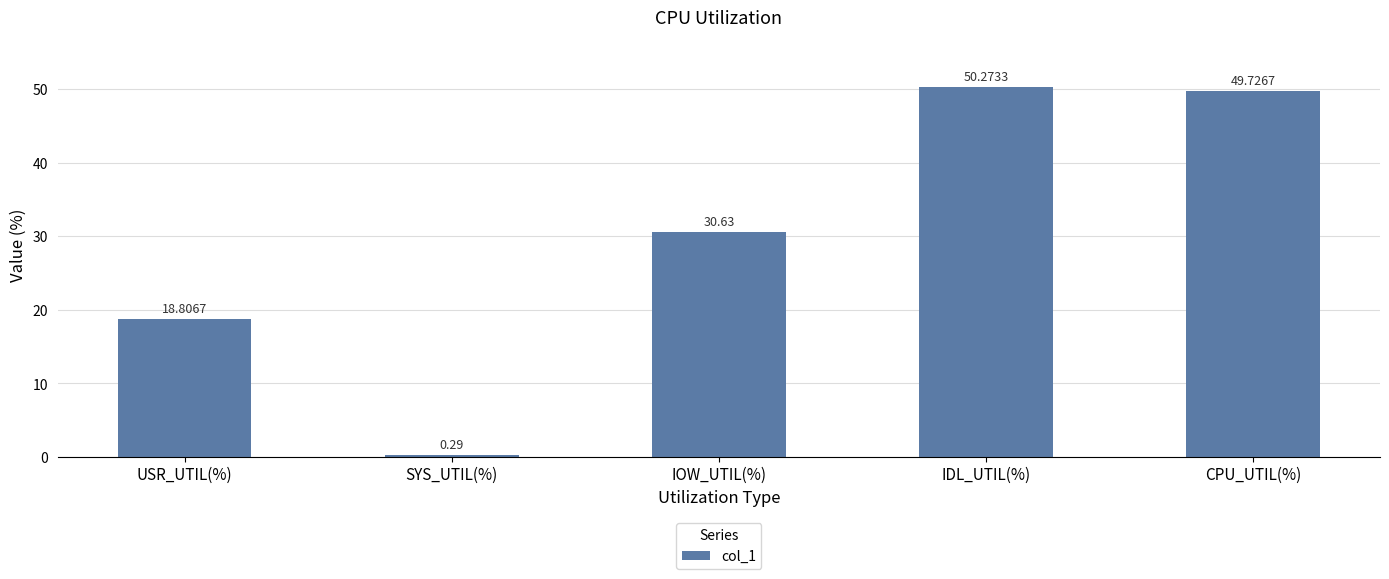

What is the maximum value shown in the chart?

50.3